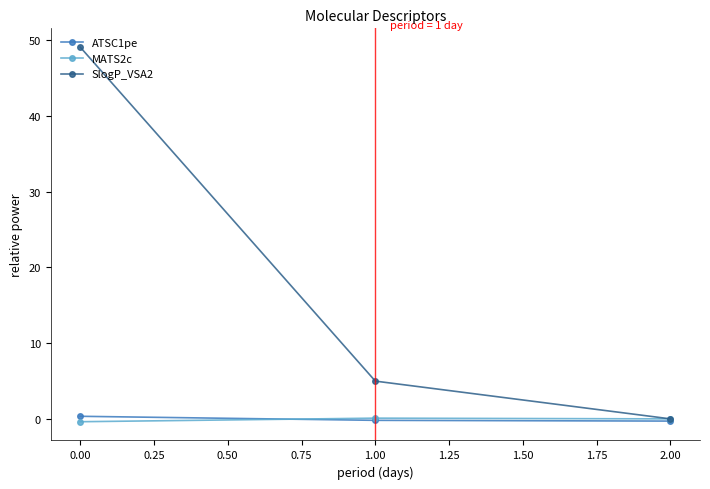

How many ATSC1pe values are between 0 and 1?

1